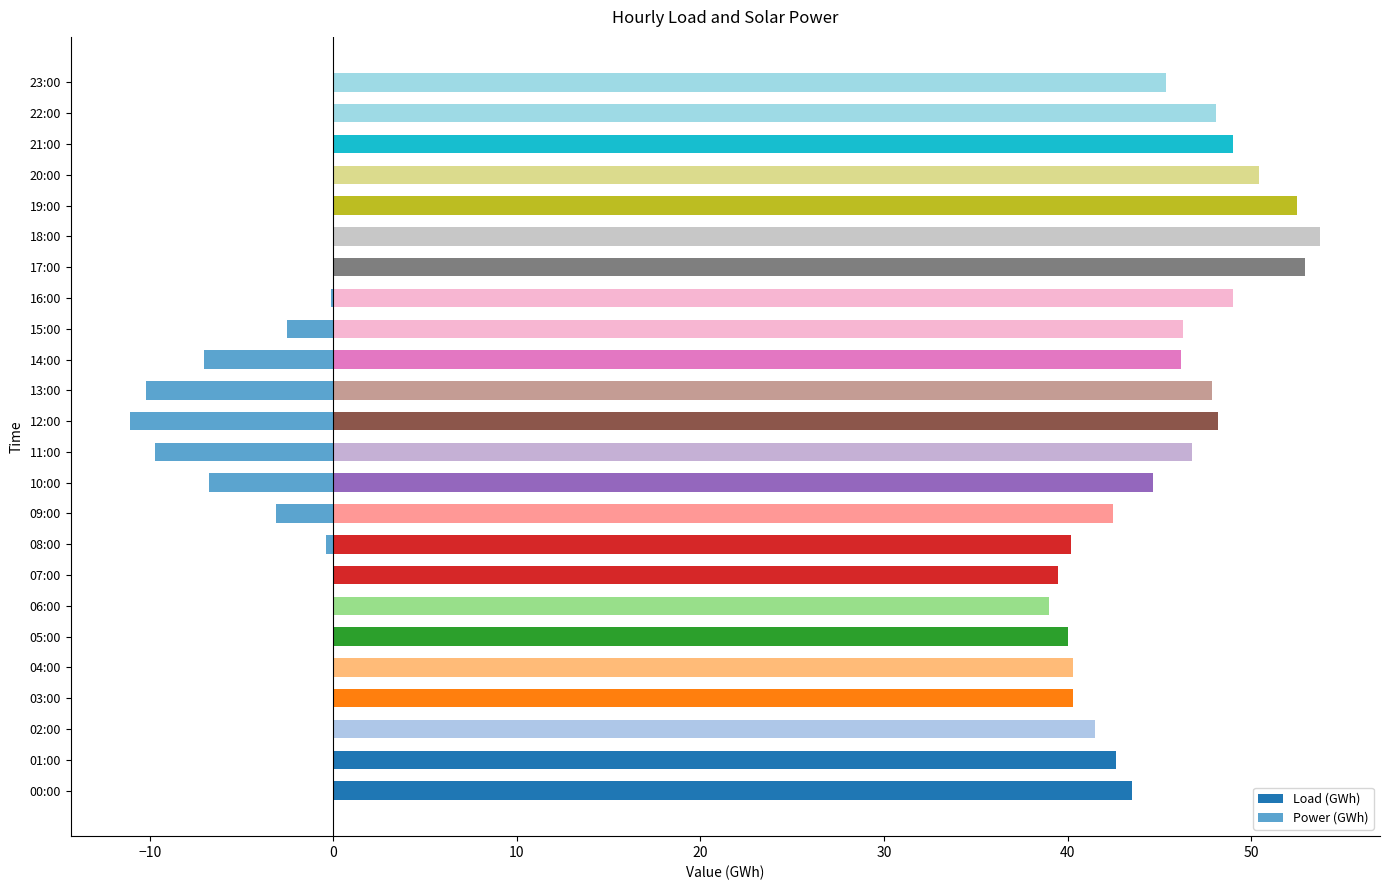

List the series in order of their overall mean, lowest first.

Power (GWh), Load (GWh)